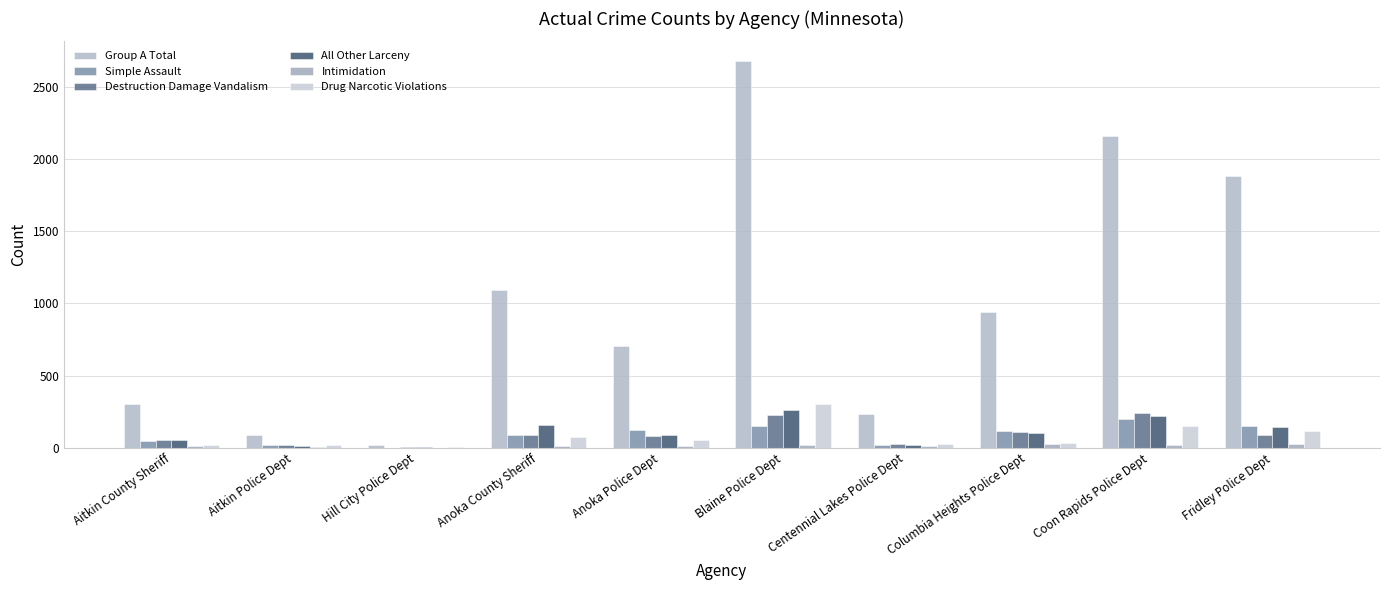

How many distinct data groups are displayed?

6